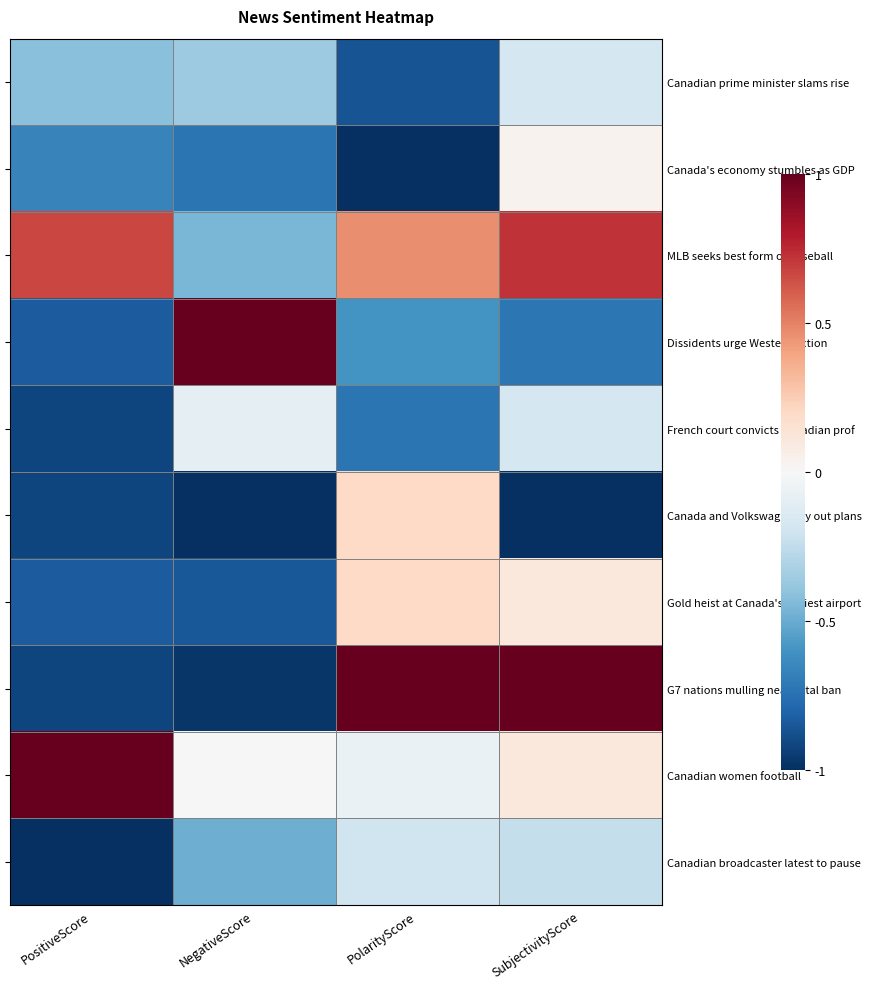

True or false: Dissidents urge Western action has a value of -0.7 at SubjectivityScore.

True